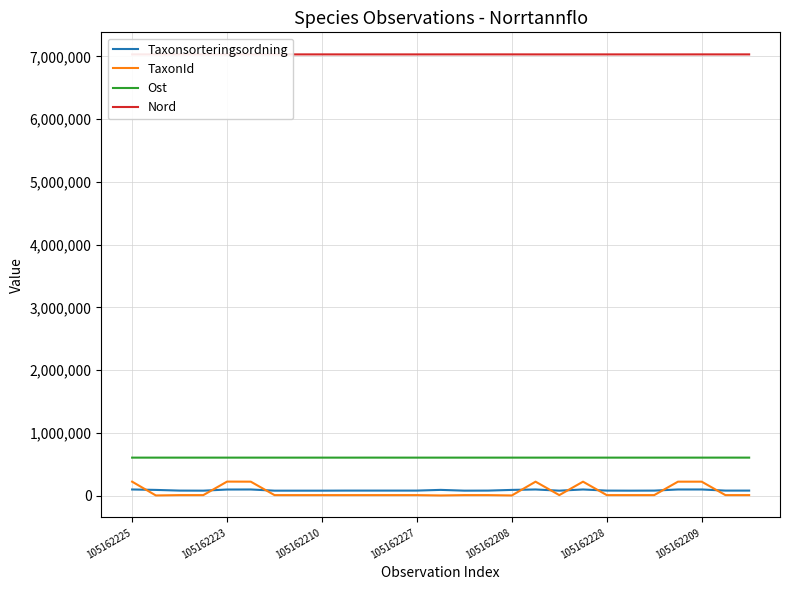

True or false: TaxonId and Ost intersect in this chart.

False